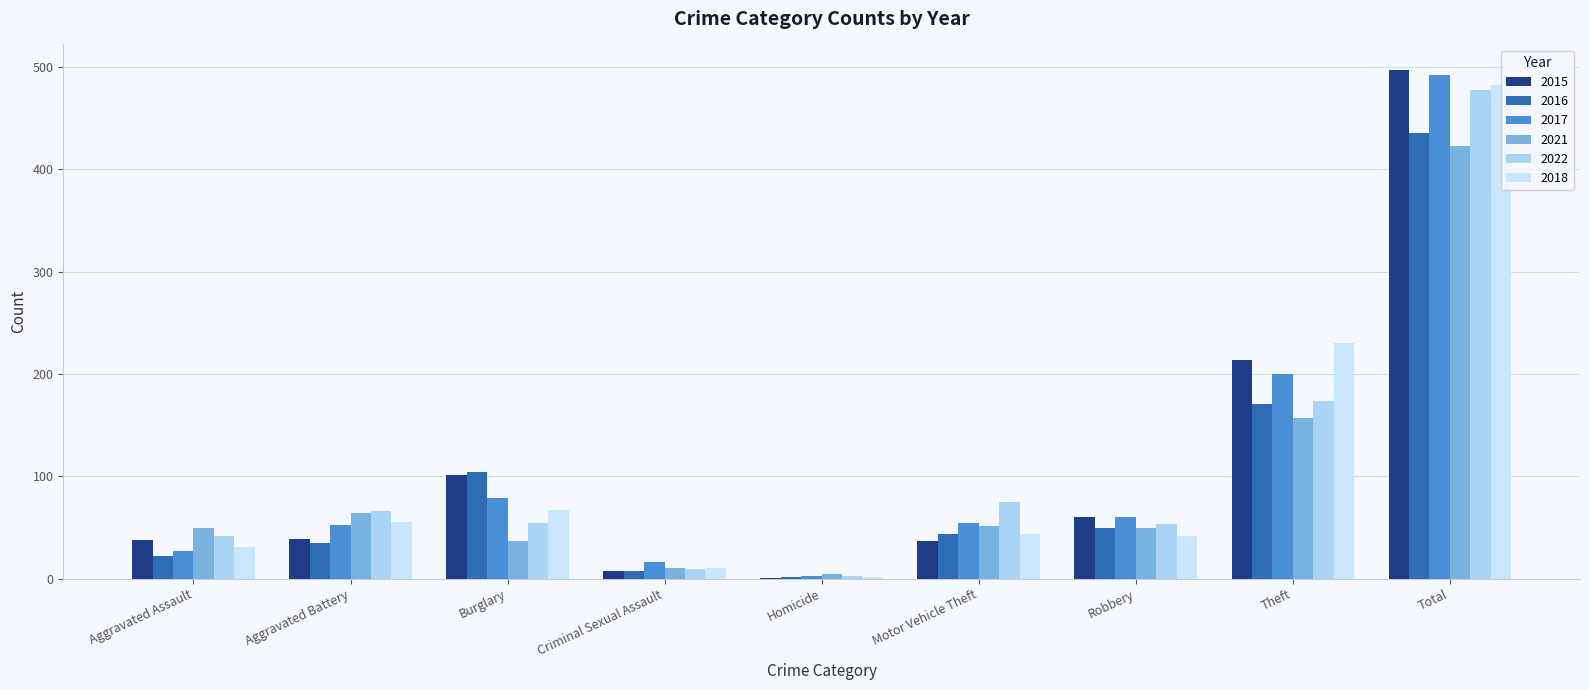

Is the value of 2022 at Total greater than the value of 2018 at Theft?

Yes